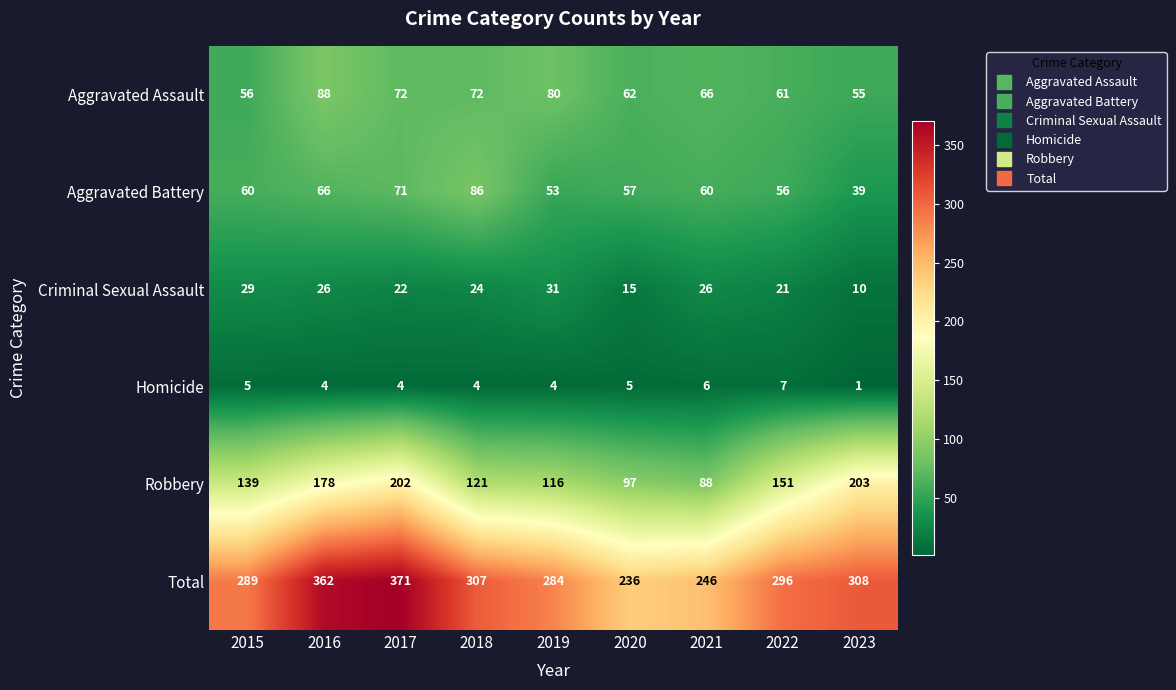

How many distinct data groups are displayed?

6